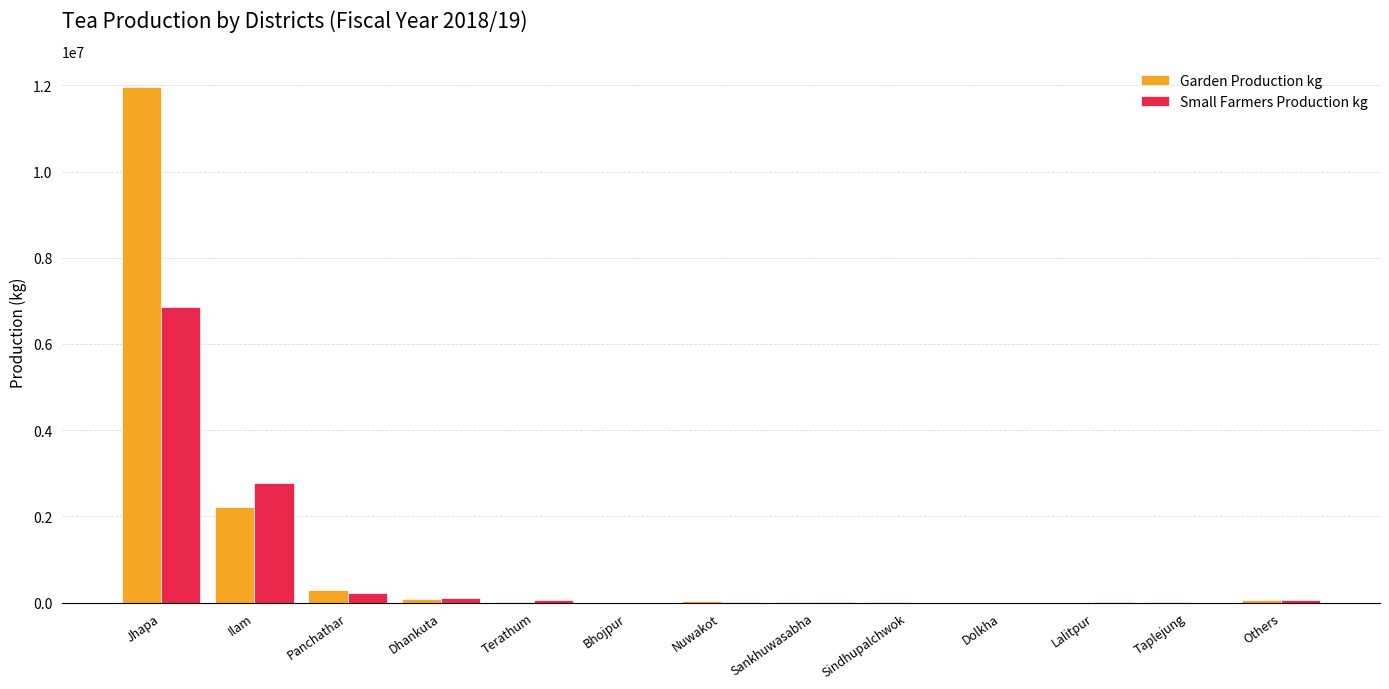

Which series has the largest total across all categories?

Garden Production kg